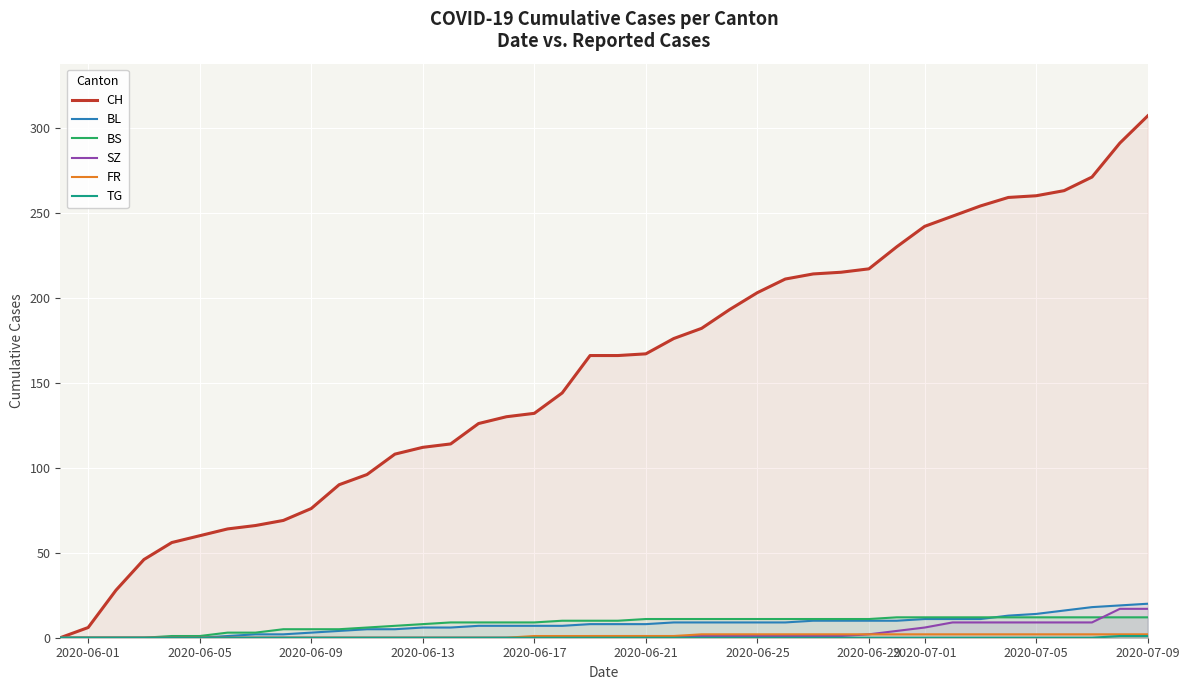

What is the maximum value shown in the chart?

307